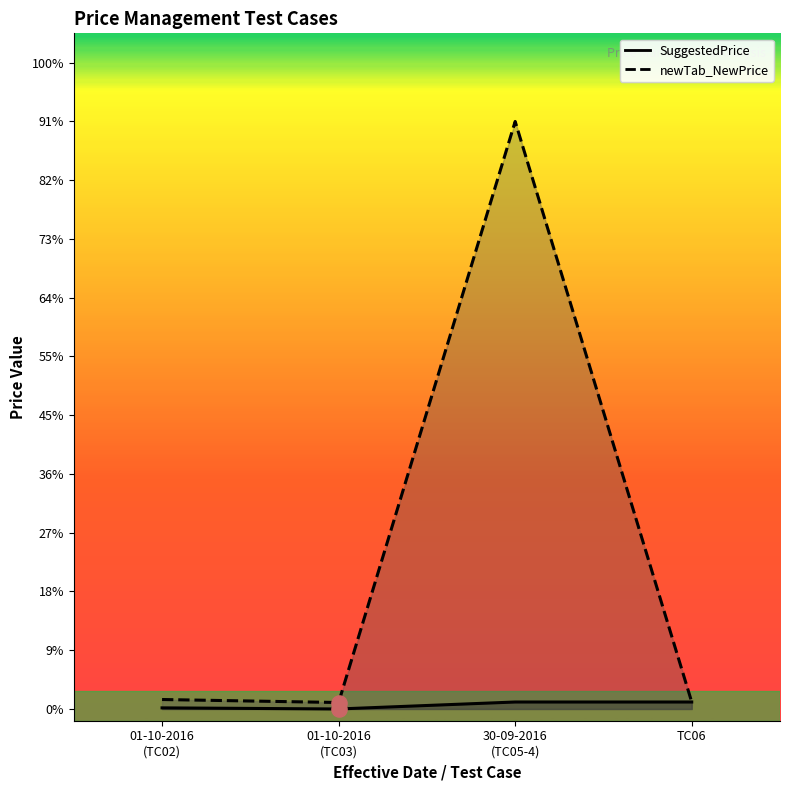

Which series has the widest spread of Y values?

newTab_NewPrice